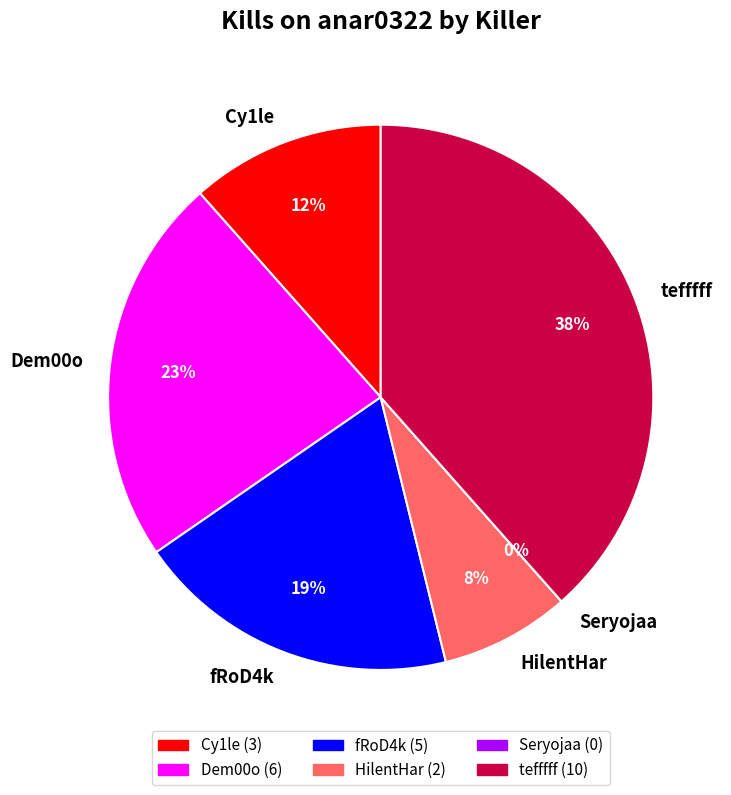

To the nearest percent, what portion does fRoD4k represent?

19%